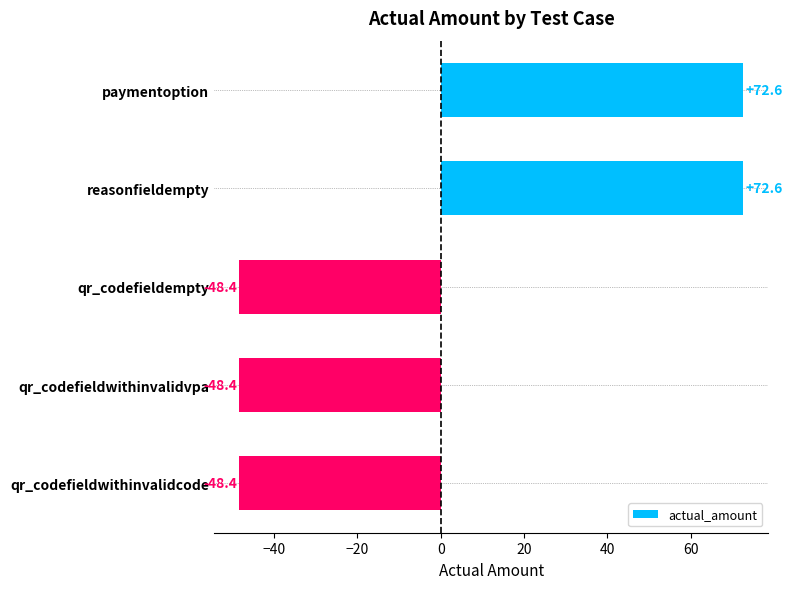

Are the bars grouped side by side (vs. stacked)?

No